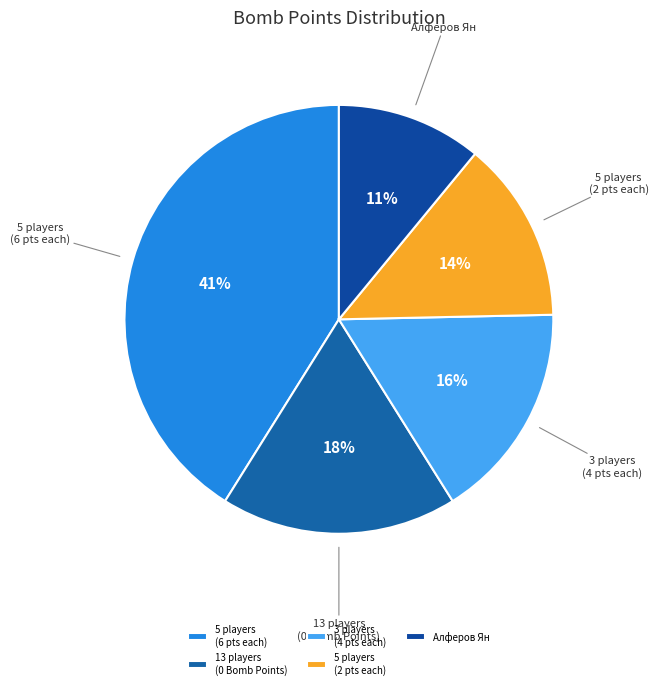

Which slice is the largest?

5 players (6 pts each)